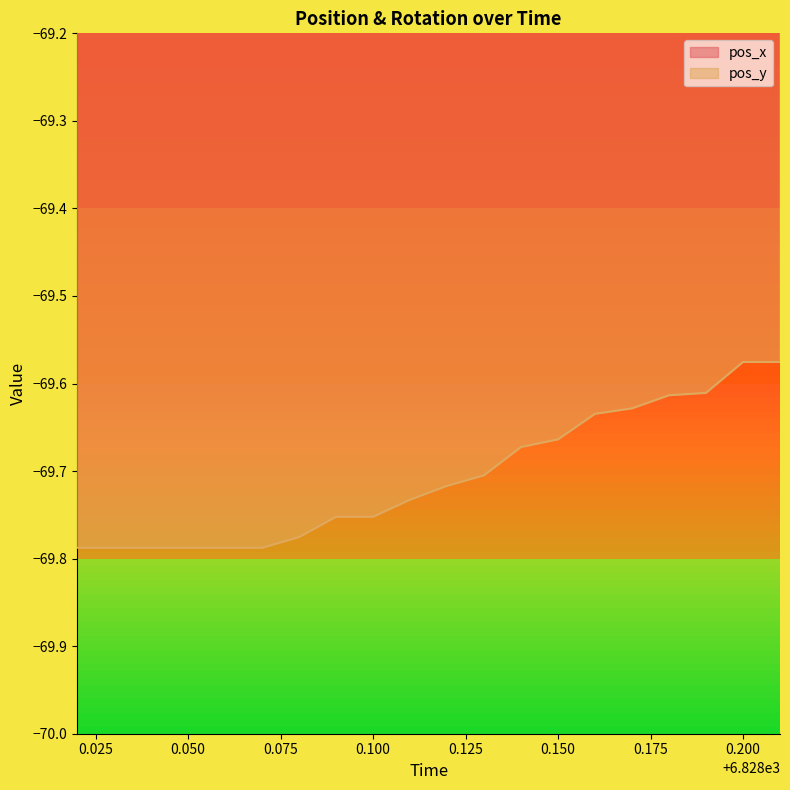

True or false: pos_y has a value of -20.7 at 0.050.

False